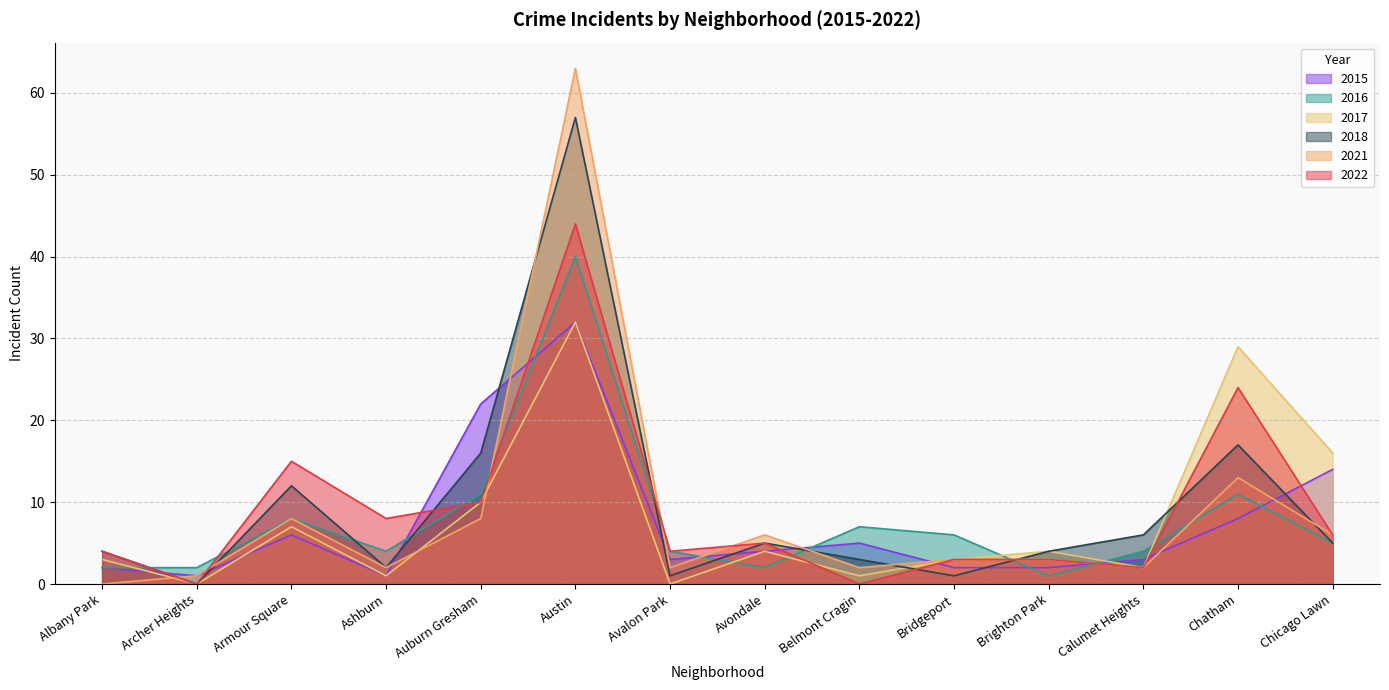

List the labels in order of 2018 value, smallest first.

Archer Heights, Avalon Park, Bridgeport, Ashburn, Belmont Cragin, Albany Park, Brighton Park, Avondale, Chicago Lawn, Calumet Heights, Armour Square, Auburn Gresham, Chatham, Austin